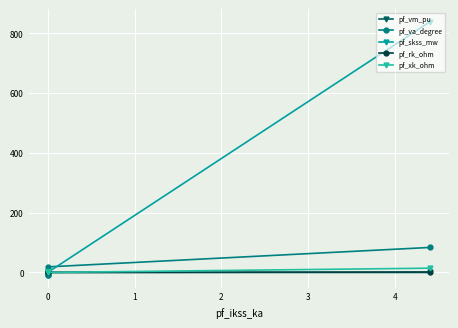

What is the difference between the maximum and minimum values in the pf_va_degree series?

92.1